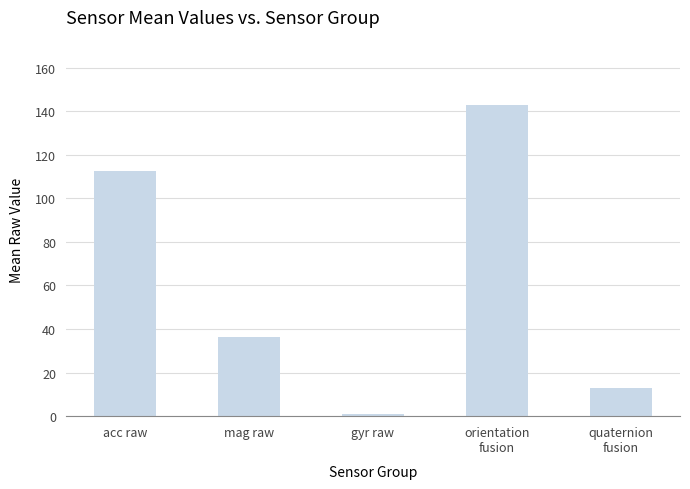

How many data points are less than 36?

2